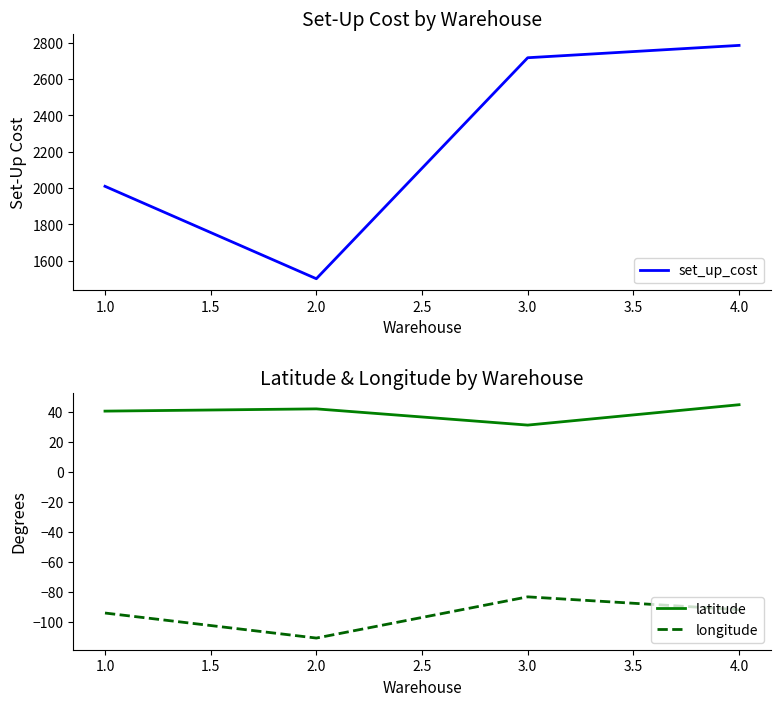

How many categories are shown in the chart?

4